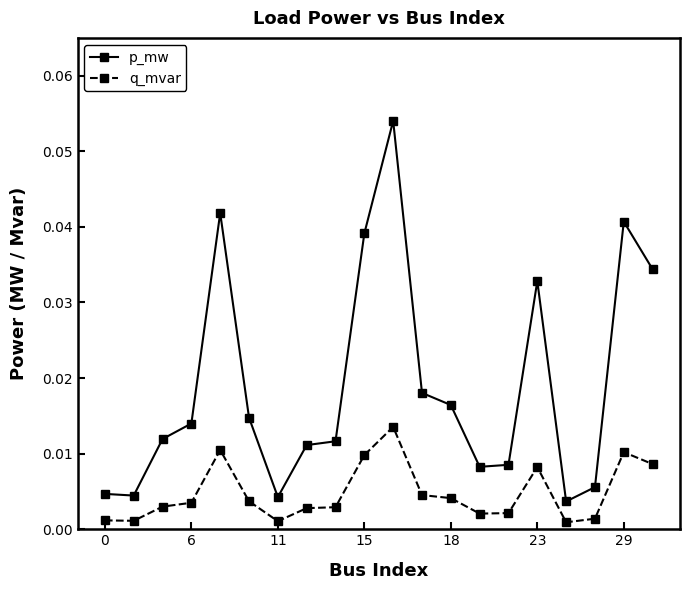

At how many categories does at least one series exceed 0?

20